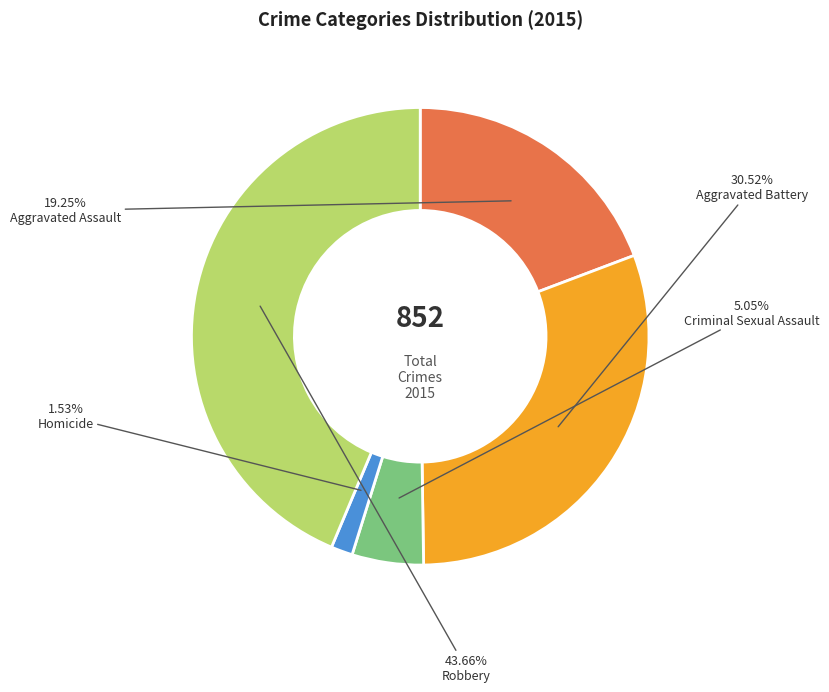

How many slices are in this pie chart?

5